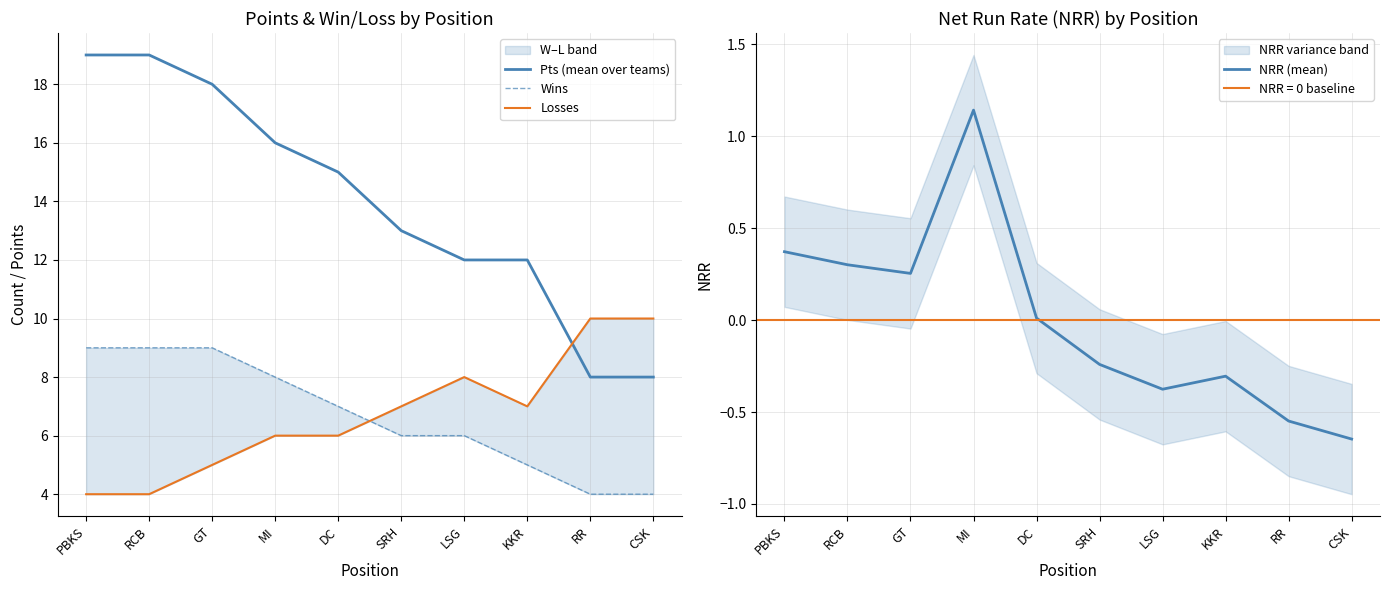

What is the greatest value displayed?

19.0